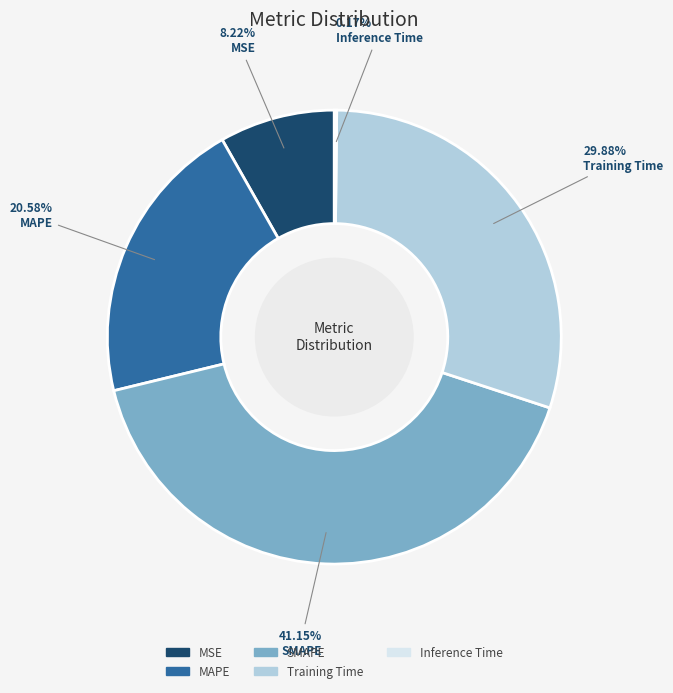

What is the largest slice in the pie chart?

SMAPE